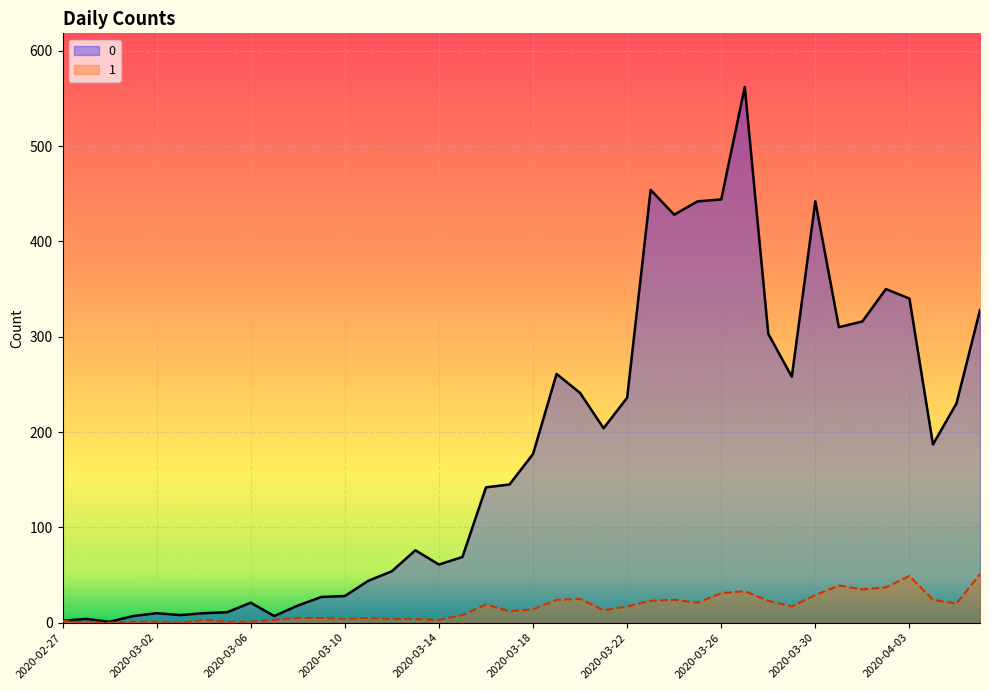

What position from the left is 2020-03-12?

15